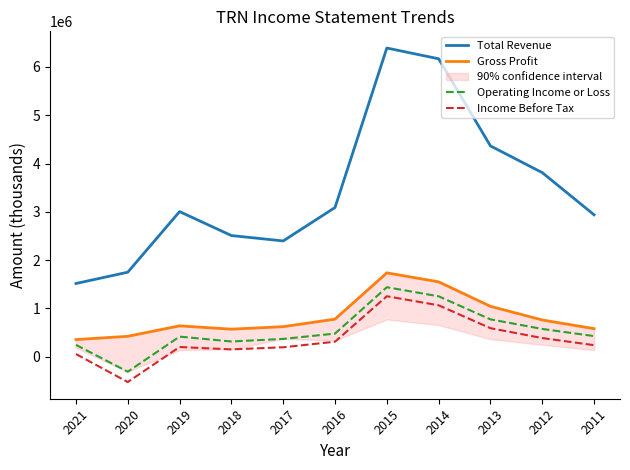

At how many categories does at least one series exceed 1081095?

11